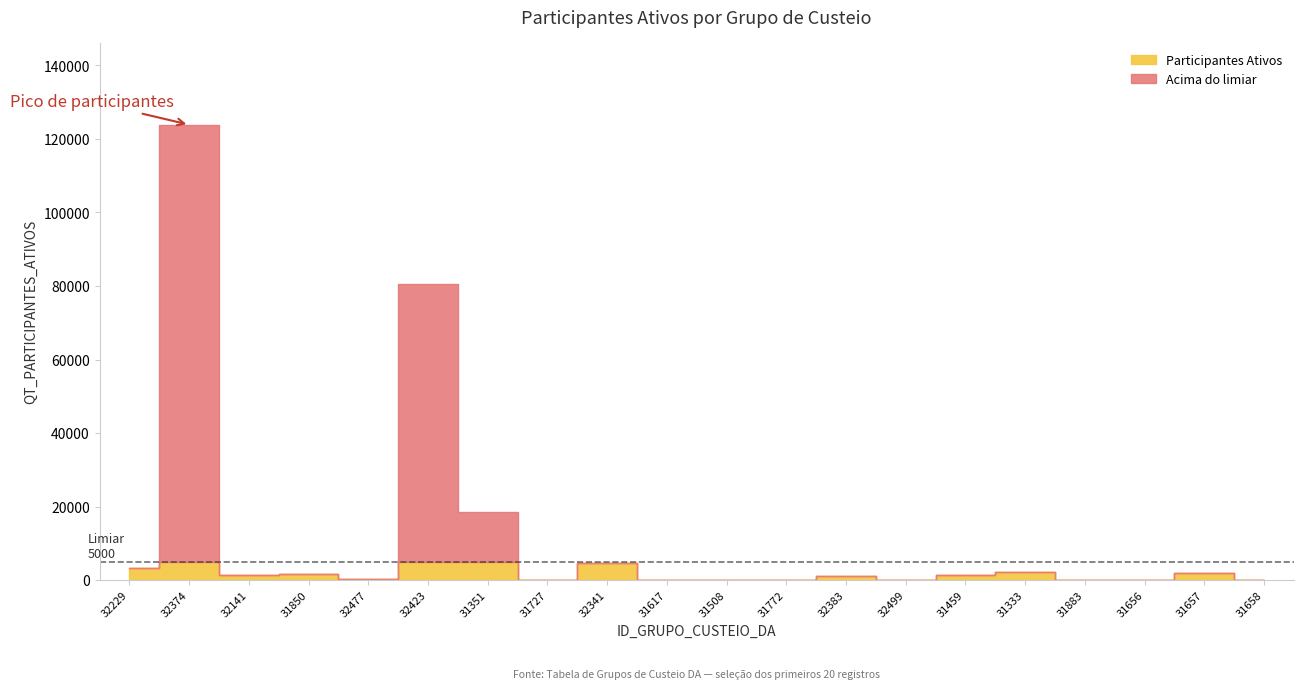

Which label corresponds to the smallest value in the chart?

31727